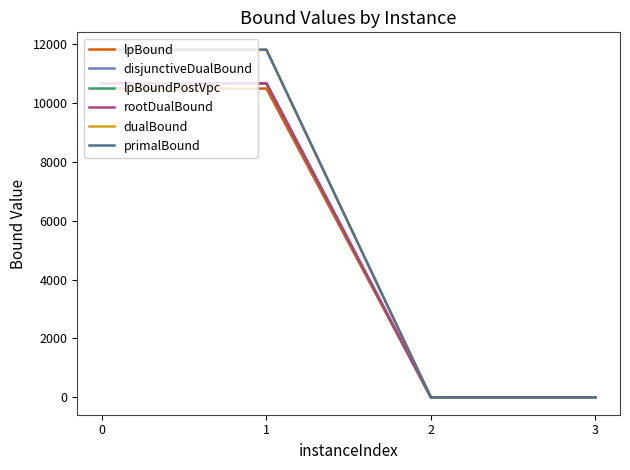

What is the difference between the maximum and minimum values in the rootDualBound series?

10660.6